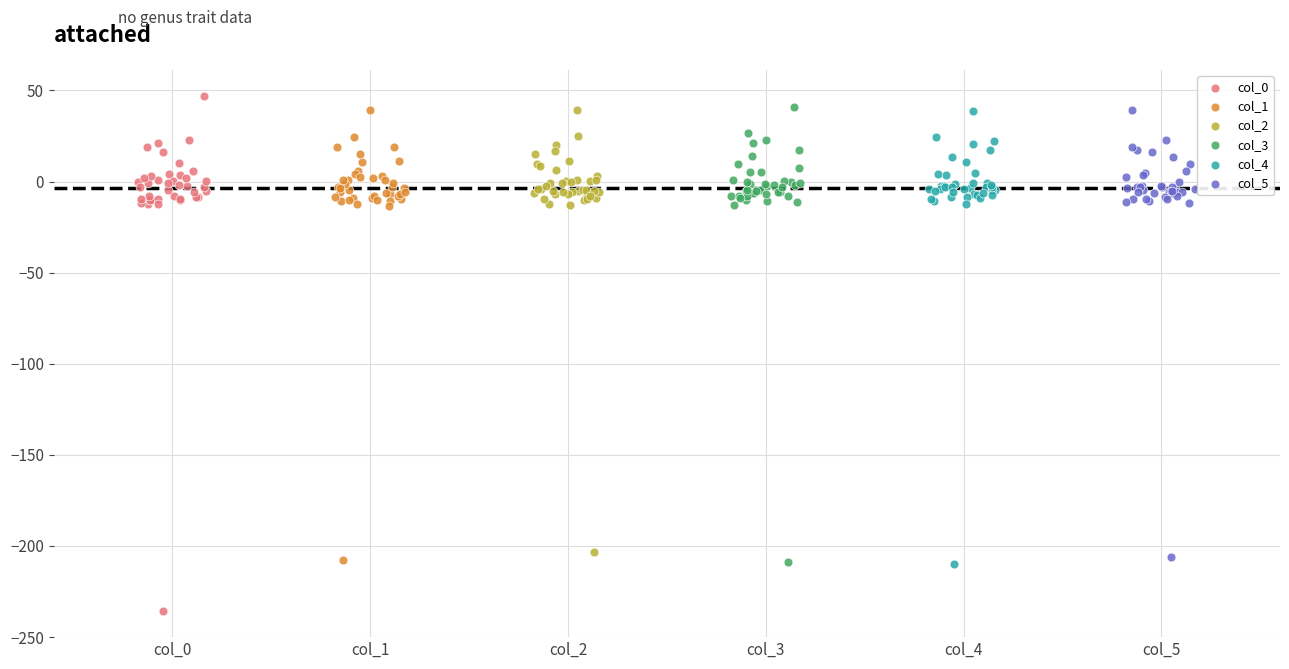

Which series reaches the minimum Y coordinate?

col_0